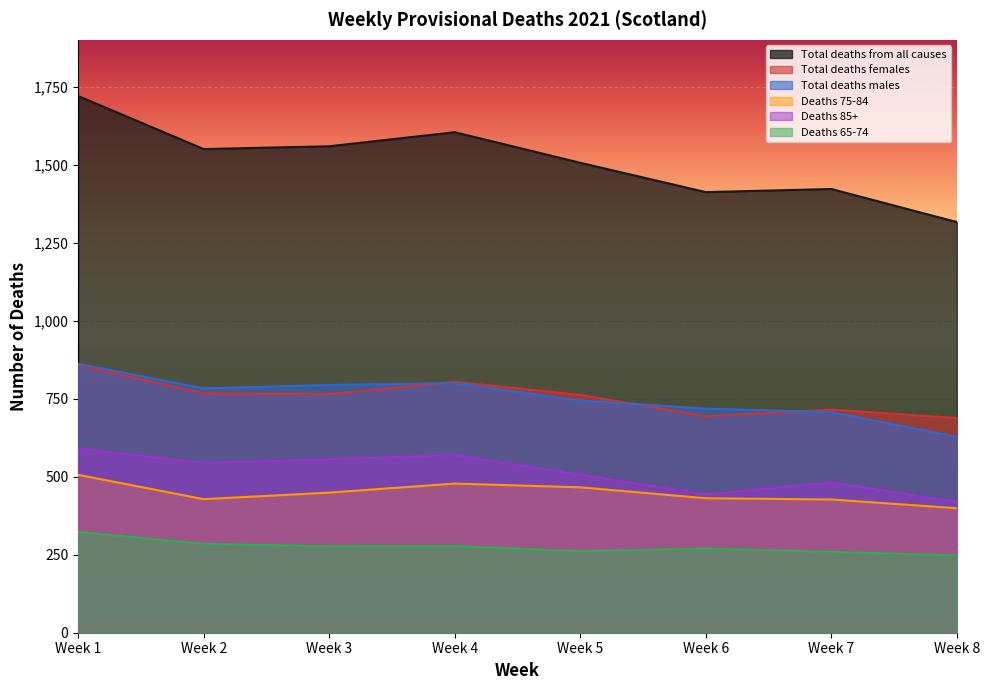

Reading right to left, what are all the values shown in this chart?

Total deaths from all causes: Week 8=1316	Week 7=1422	Week 6=1412	Week 5=1506	Week 4=1604	Week 3=1559	Week 2=1550	Week 1=1720
Total deaths females: Week 8=688	Week 7=715	Week 6=694	Week 5=762	Week 4=804	Week 3=765	Week 2=767	Week 1=858
Total deaths males: Week 8=628	Week 7=707	Week 6=718	Week 5=744	Week 4=800	Week 3=794	Week 2=783	Week 1=862
Deaths 75-84: Week 8=399	Week 7=427	Week 6=431	Week 5=466	Week 4=478	Week 3=449	Week 2=428	Week 1=506
Deaths 85+: Week 8=419	Week 7=482	Week 6=443	Week 5=506	Week 4=569	Week 3=556	Week 2=544	Week 1=590
Deaths 65-74: Week 8=248	Week 7=259	Week 6=270	Week 5=261	Week 4=278	Week 3=277	Week 2=285	Week 1=323